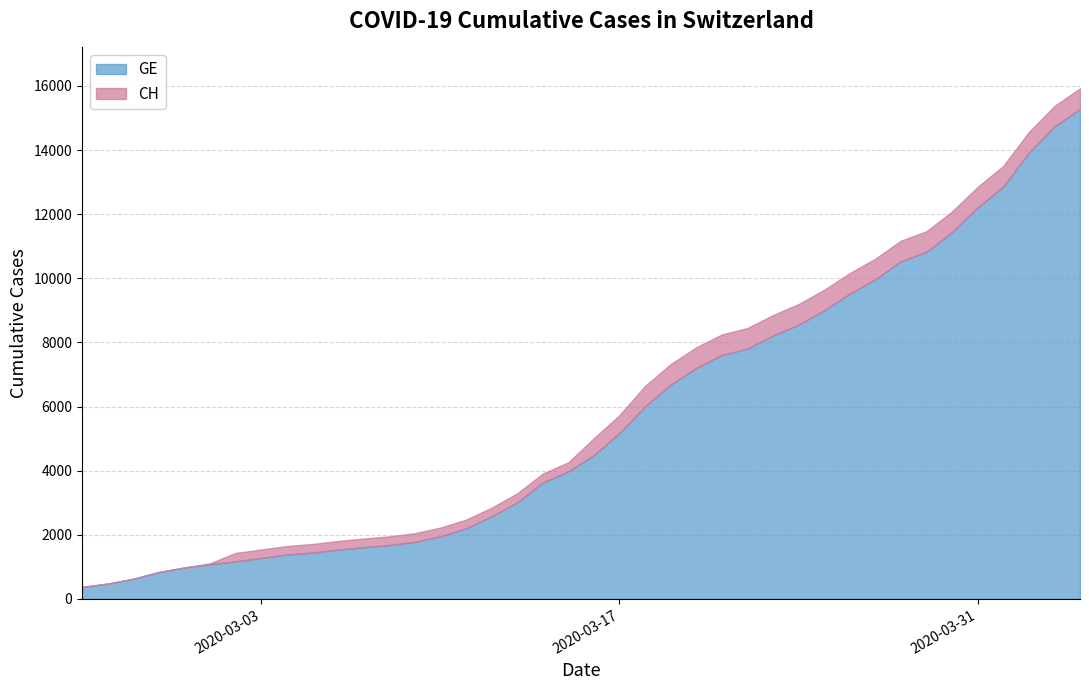

What is the lowest value of the CH series?

375